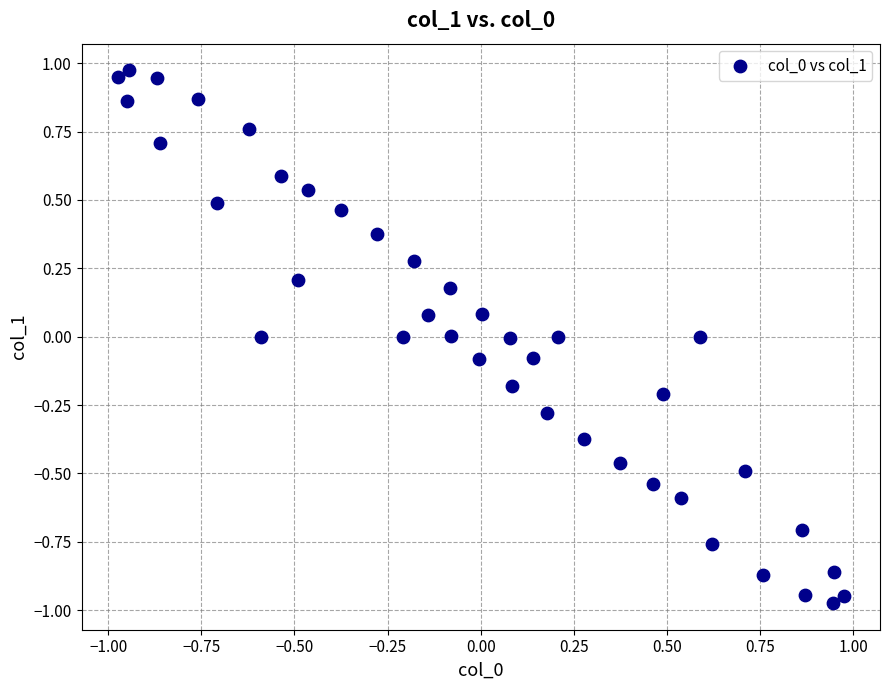

What is the range of X values (max minus min)?

1.9